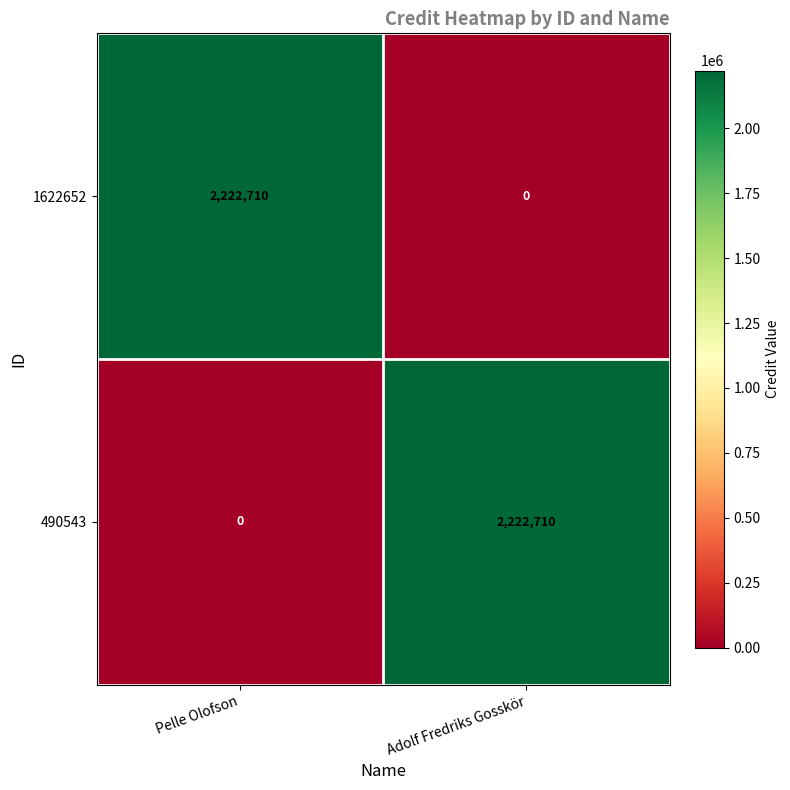

Reading left to right, what are all the values shown in this chart?

1622652: 2222710	0
490543: 0	2222710